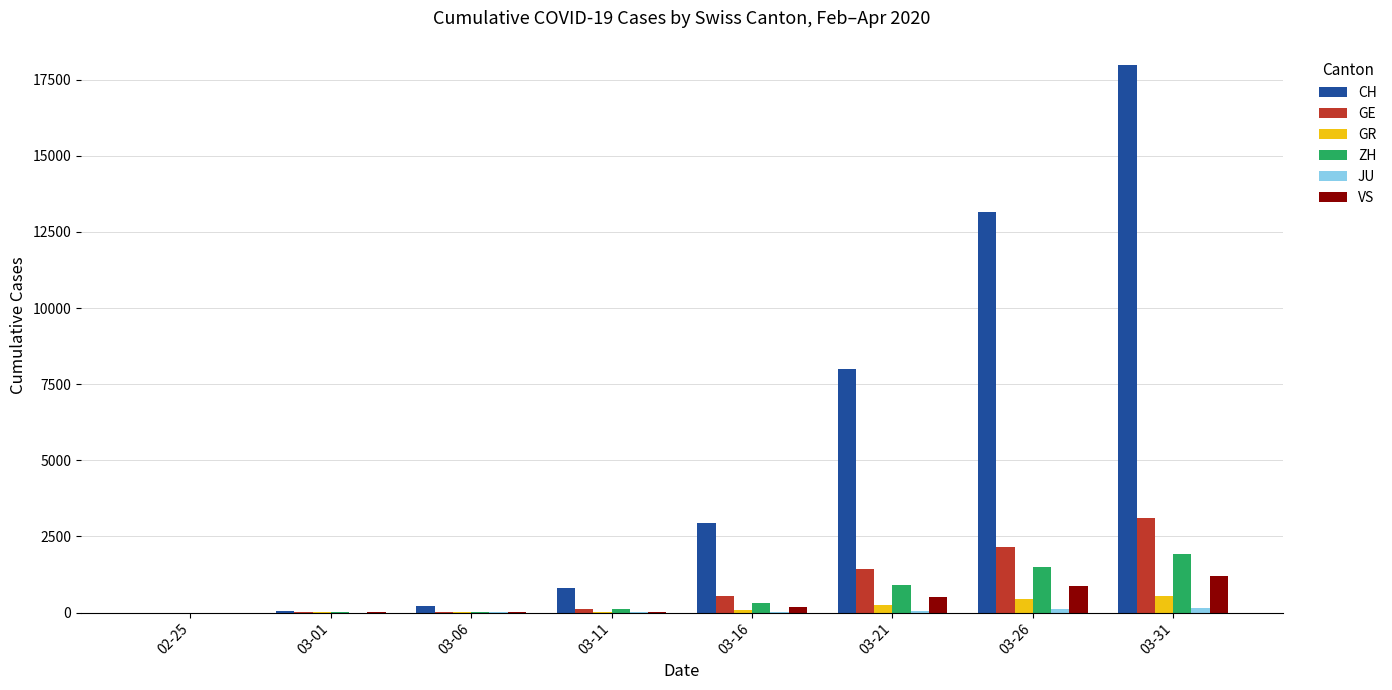

Between 03-26 and 03-31, which series saw the biggest shift?

CH